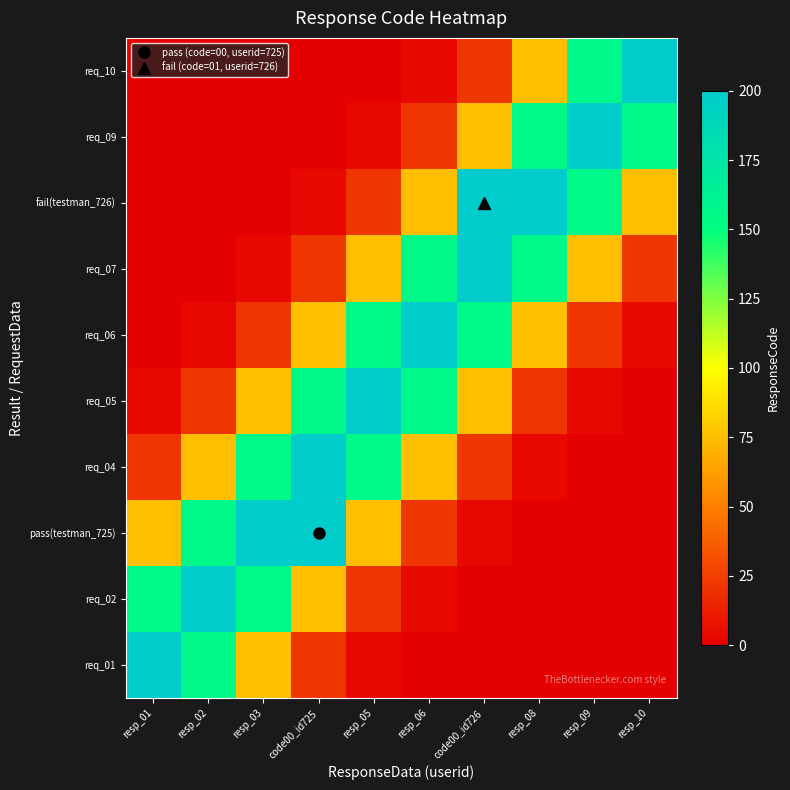

At how many categories does at least one series exceed 79?

10